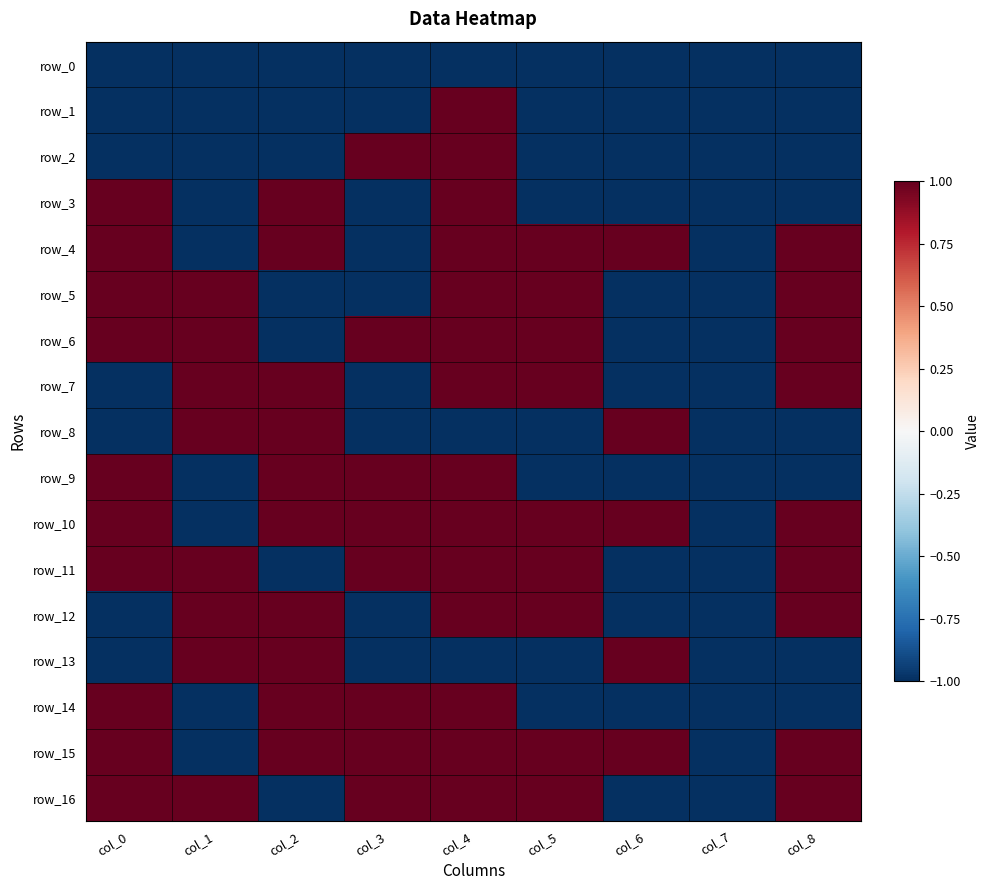

Count the number of categories in the chart.

9